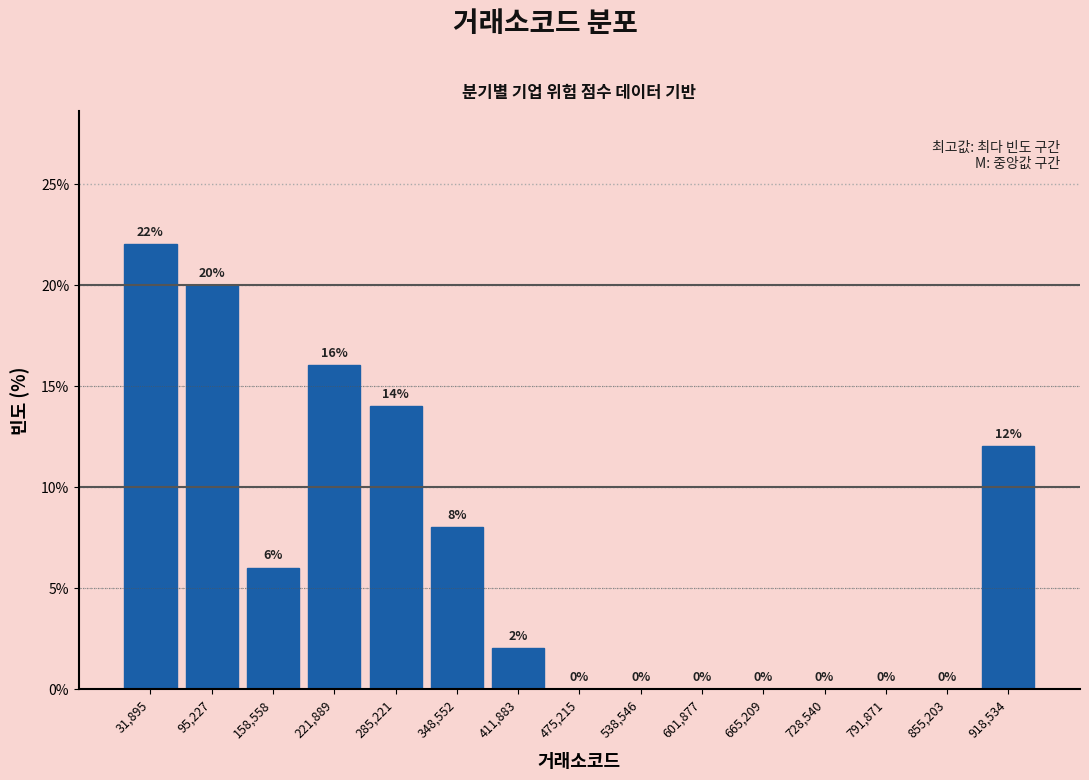

Over which range of the x-axis is the bar tallest?

0 to 60000